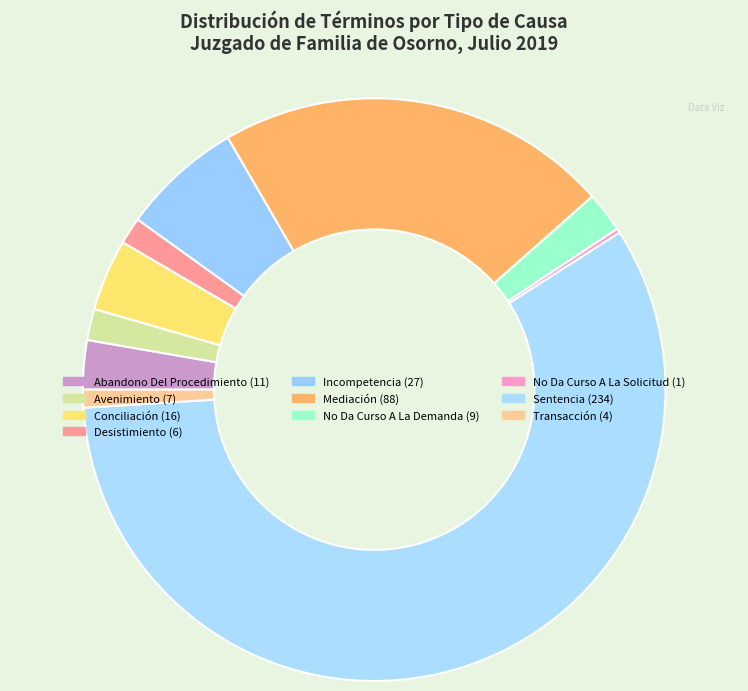

What percentage is the Sentencia slice, to the nearest percent?

58%